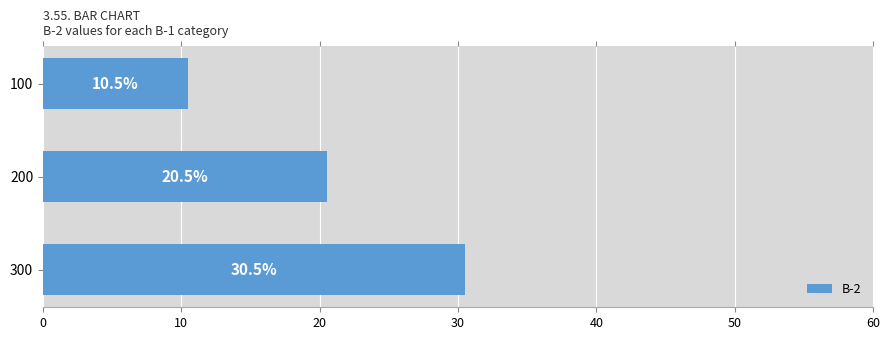

Rank the categories by value from highest to lowest.

300, 200, 100